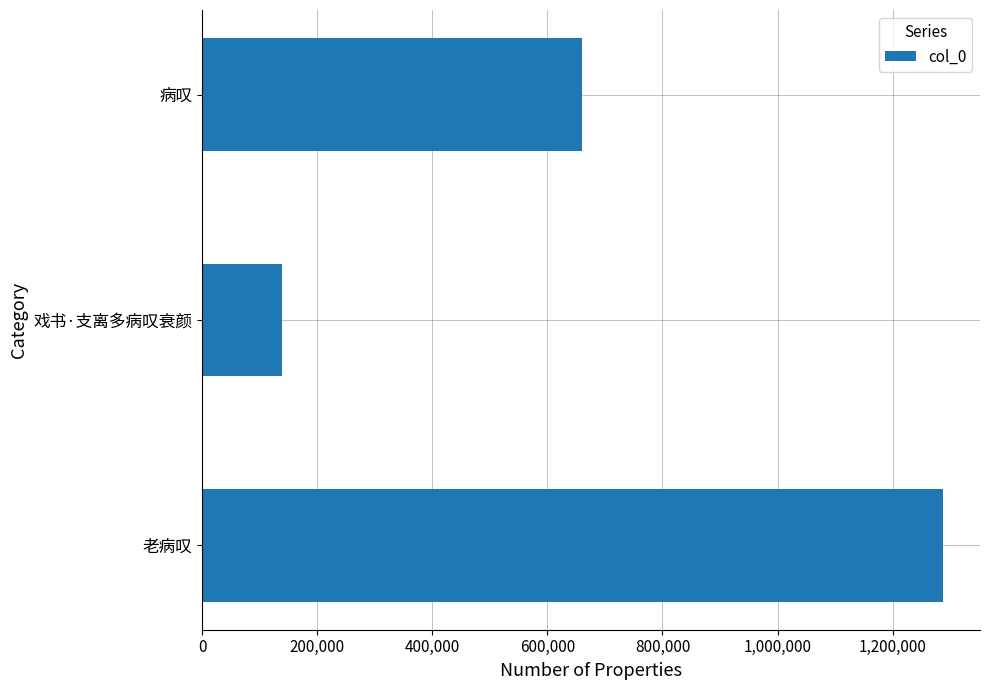

Reading bottom to top, extract all data points from this chart.

1287618	138127	659804